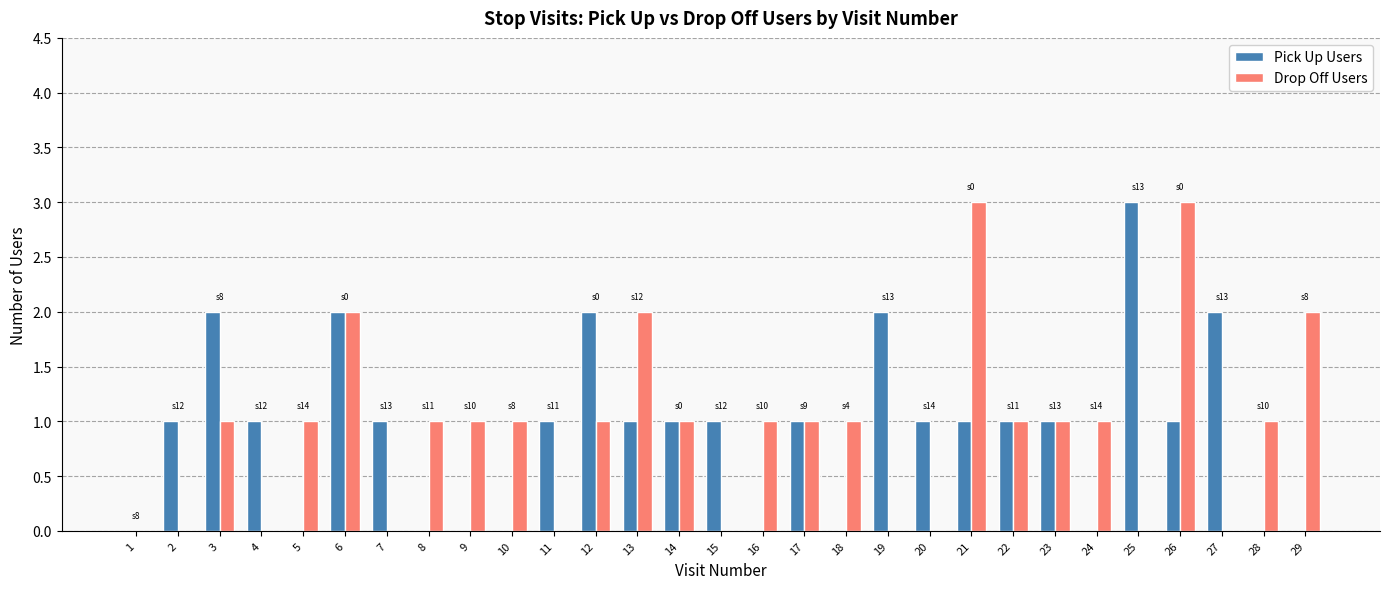

What is the greatest value displayed?

3